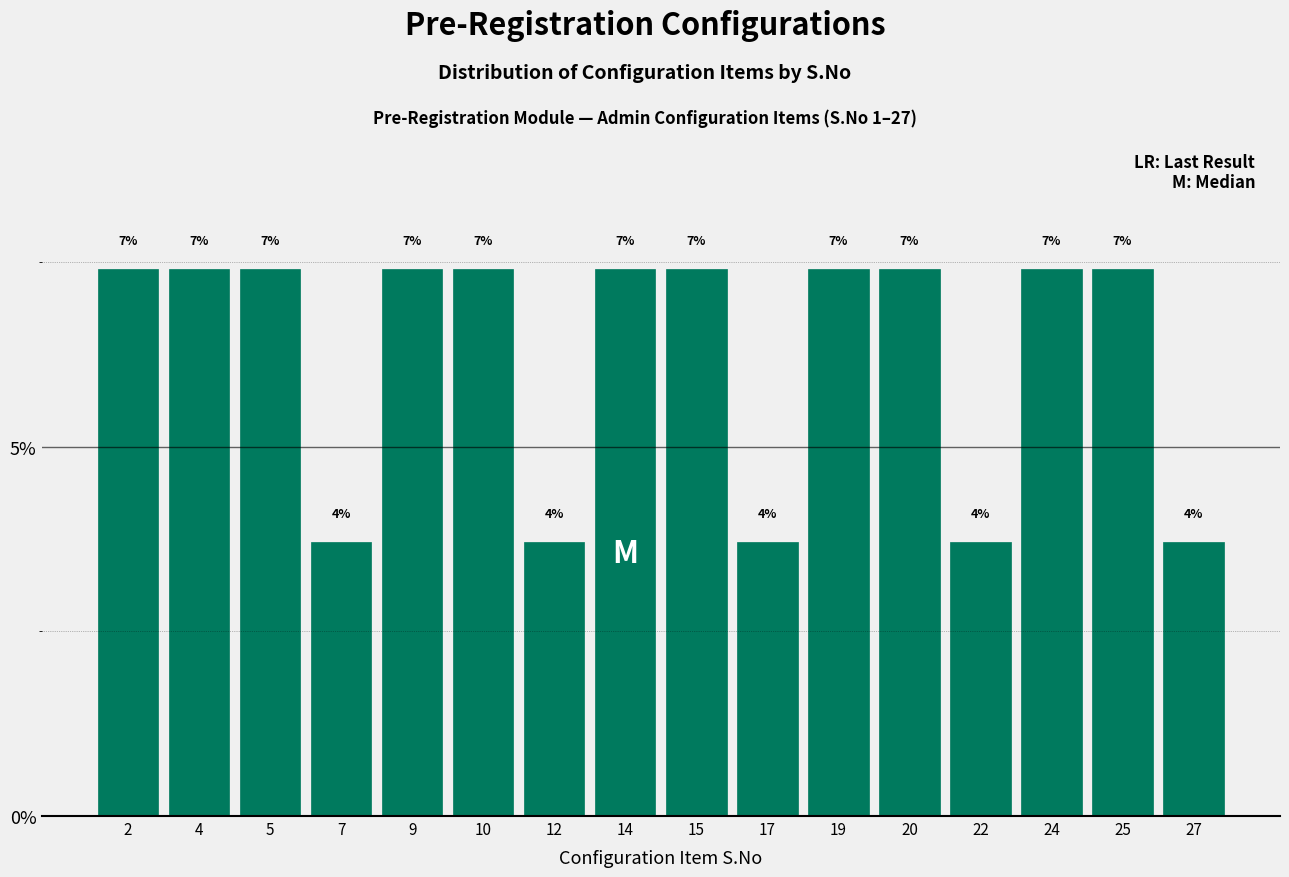

How many bars are there in total?

16